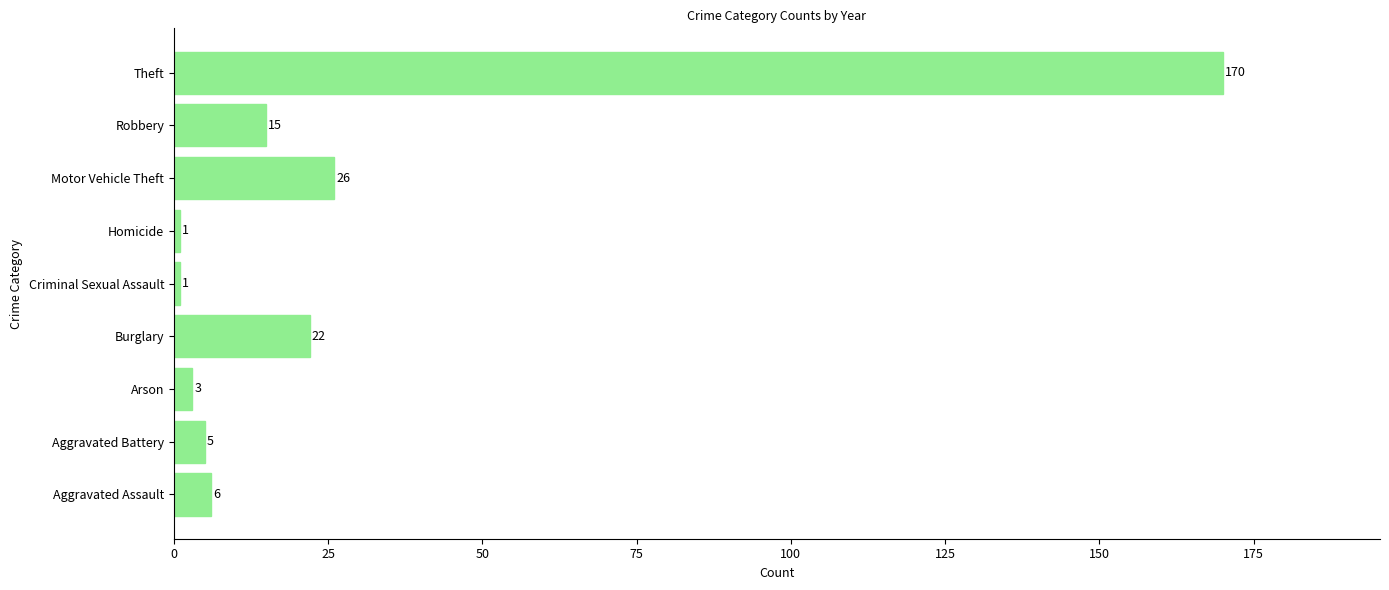

What is the difference between the maximum and minimum values?

169